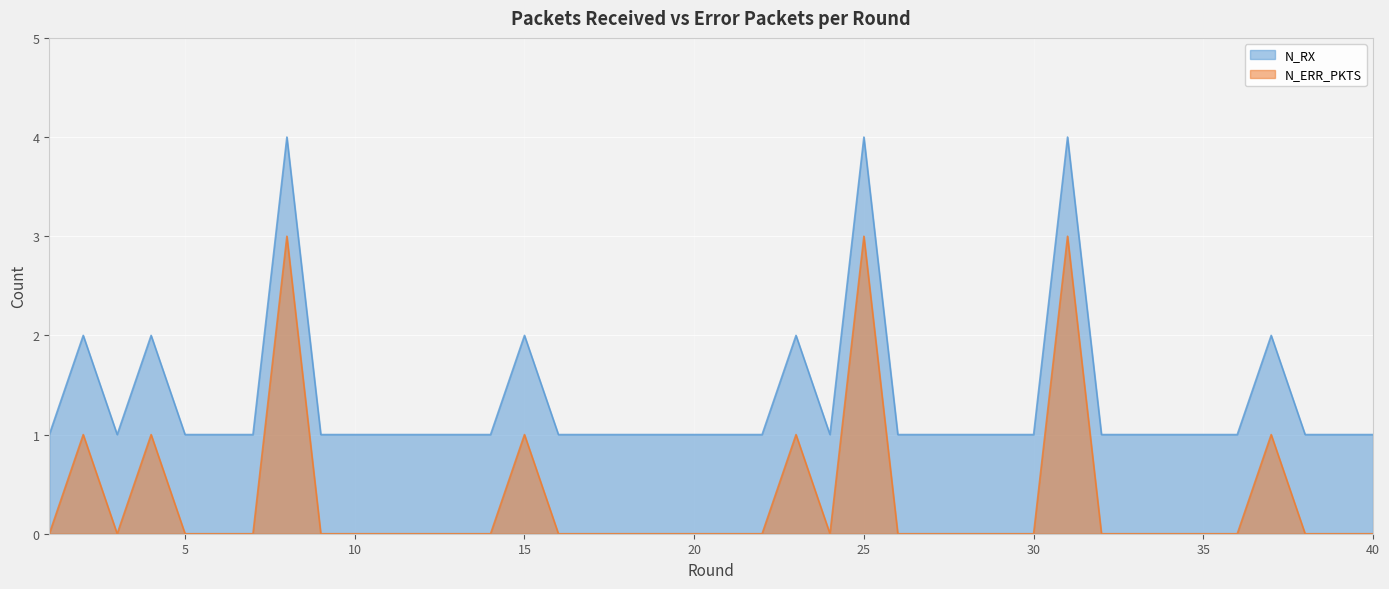

At which label does N_ERR_PKTS reach its minimum?

1